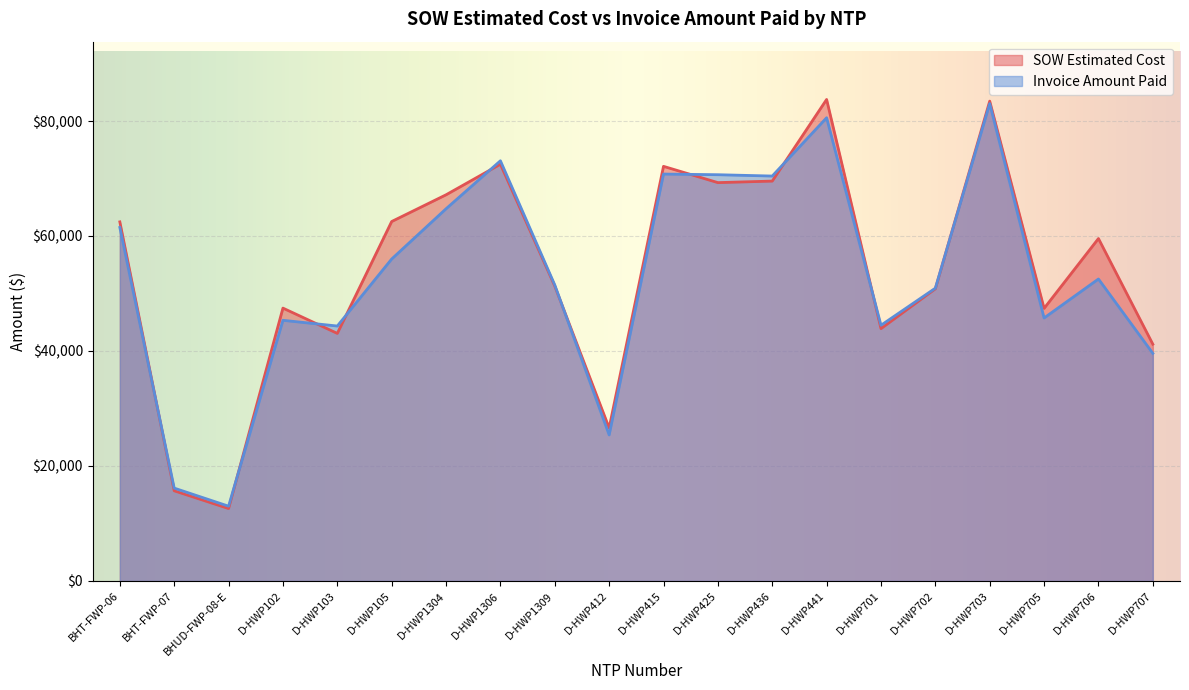

Is it true that SOW Estimated Cost equals 50824.5 at D-HWP702?

True